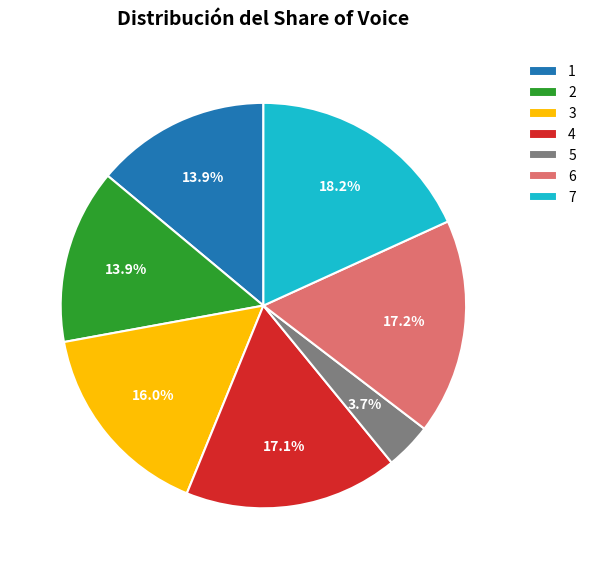

Count the number of slices in the pie.

7